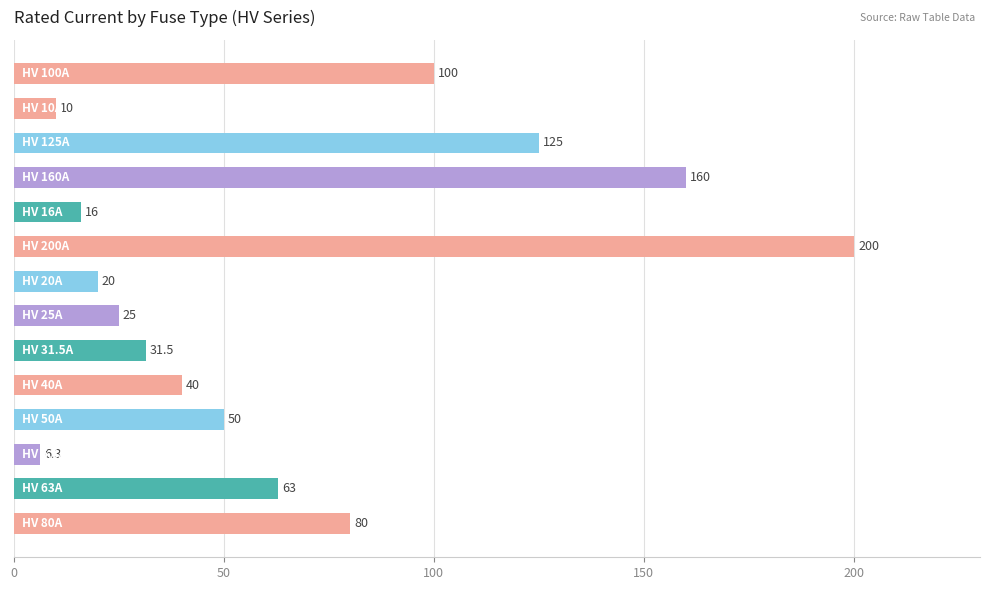

How many values are below 50?

7